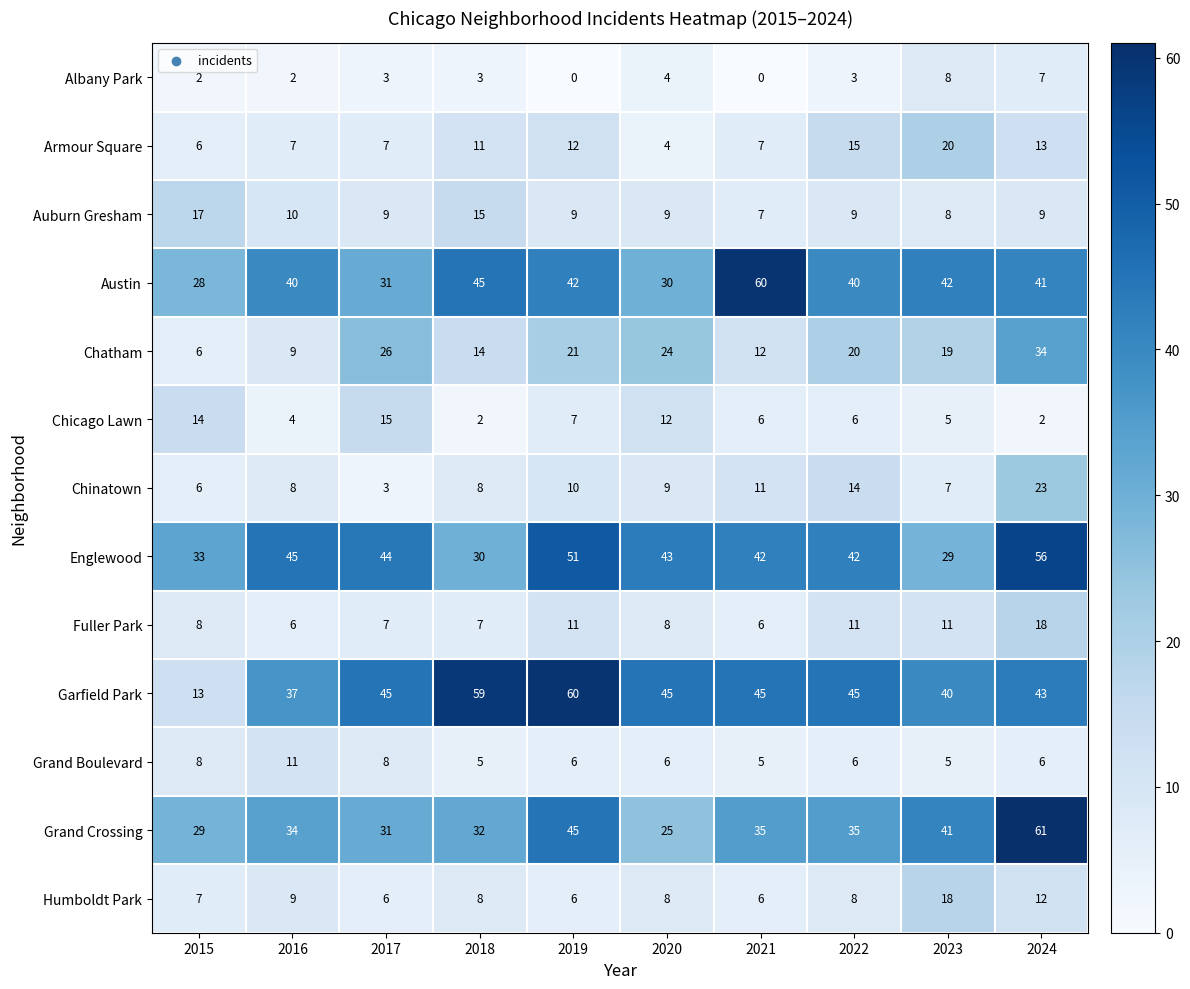

What is the difference between the maximum and minimum values in the Fuller Park series?

12